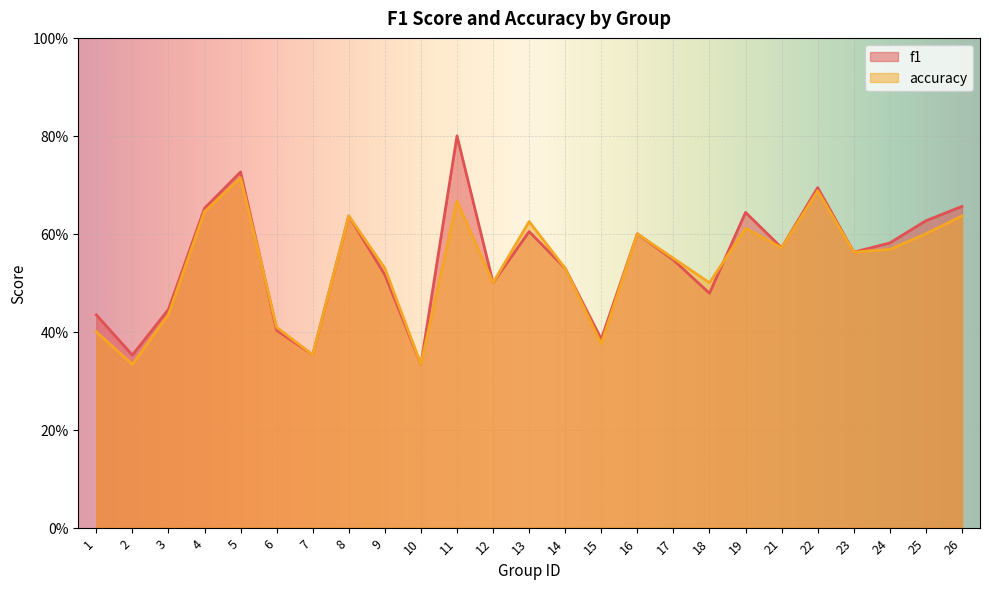

What is the sum of the accuracy values at 7 and 21?

0.9